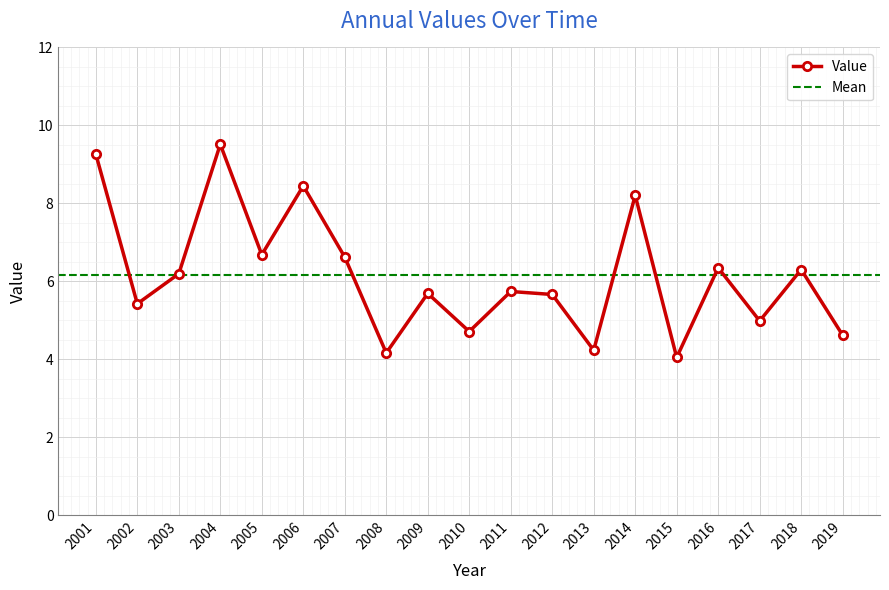

What is the difference between the second highest and second lowest values?

5.1